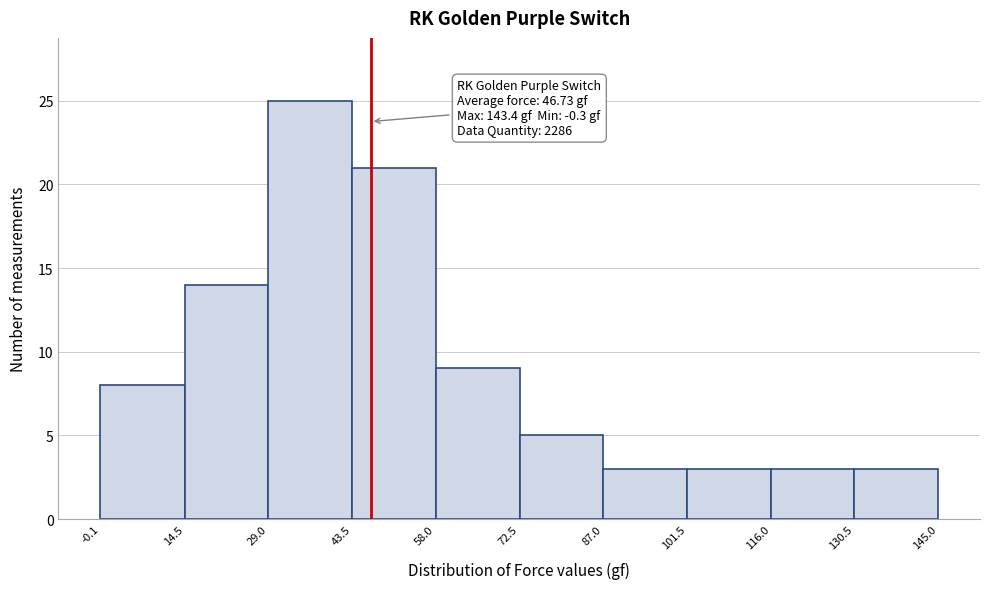

Which range on the x-axis has the tallest bar?

29.0 to 43.5